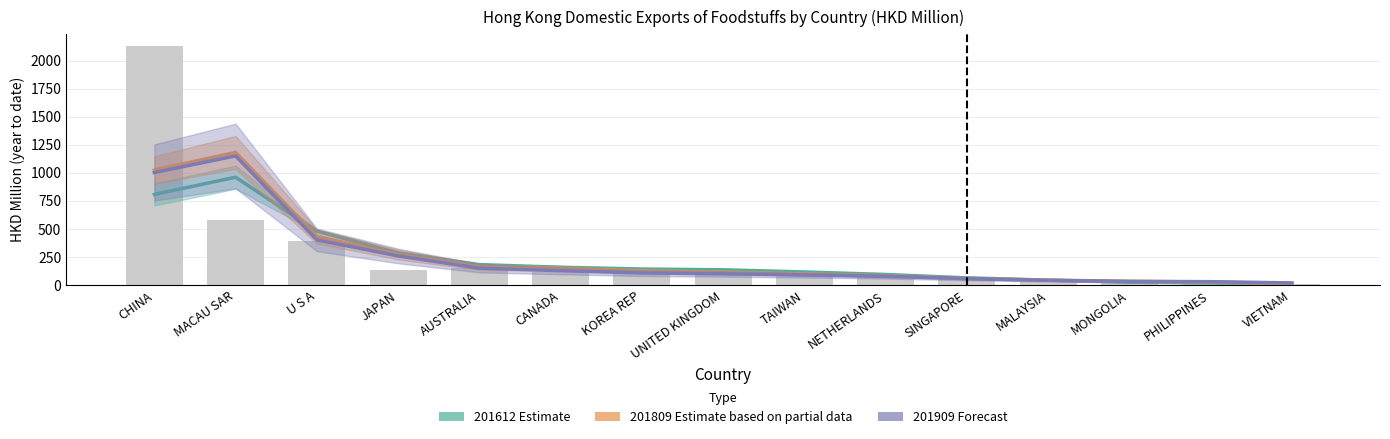

Which series has the widest spread of values?

201809 Estimate (partial)